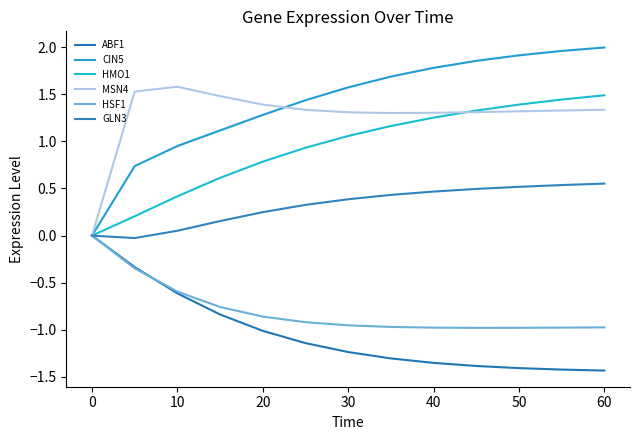

At how many categories does at least one series exceed 1?

12